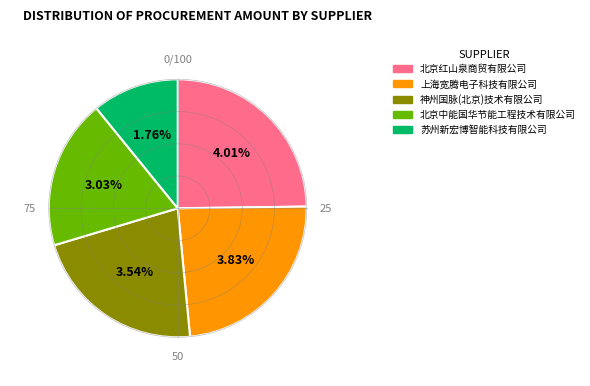

Combined, do 北京红山泉商贸有限公司 and 北京中能国华节能工程技术有限公司 account for over 50%?

No